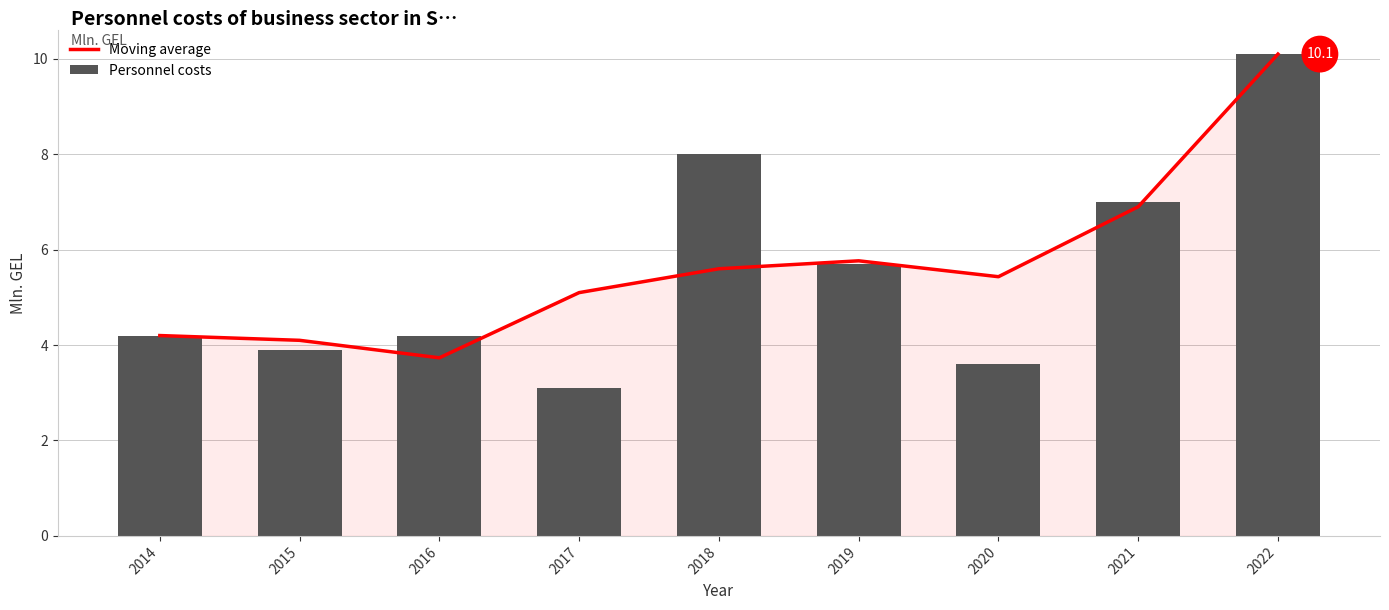

At which label does Moving average first exceed 5?

2017